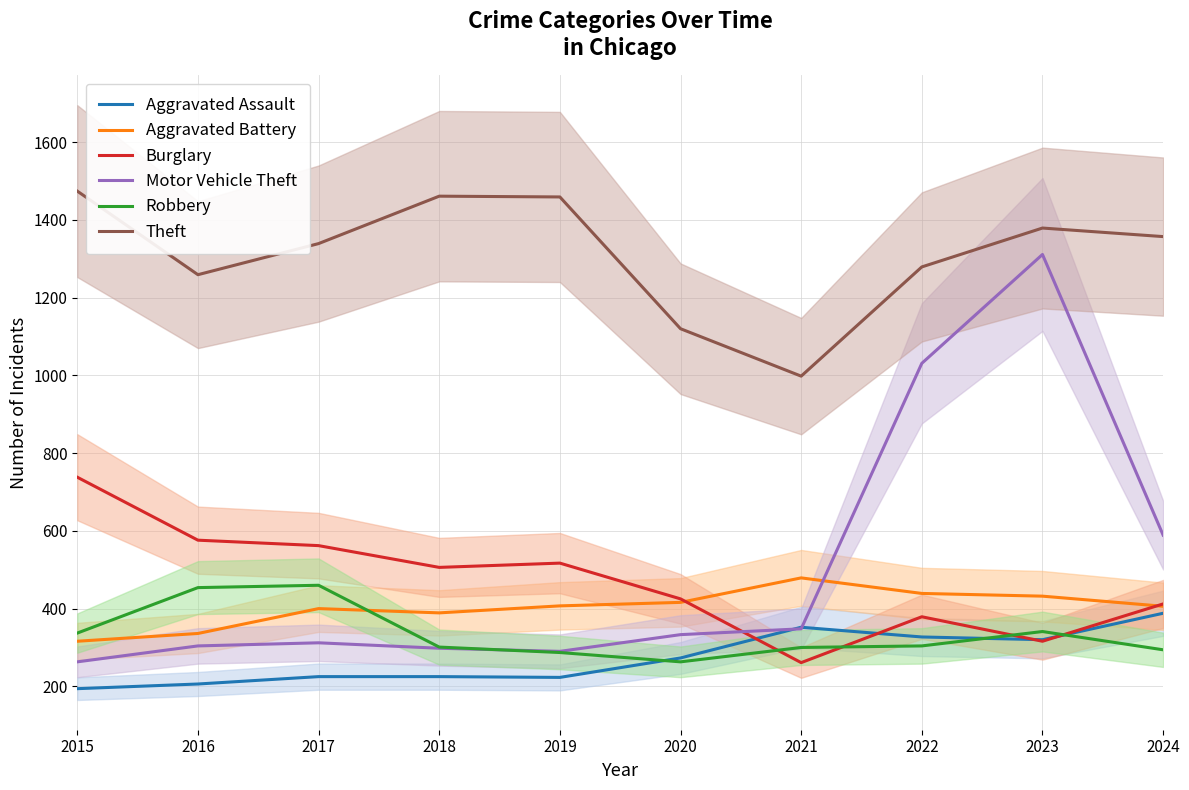

Which series has the largest total across all categories?

Theft